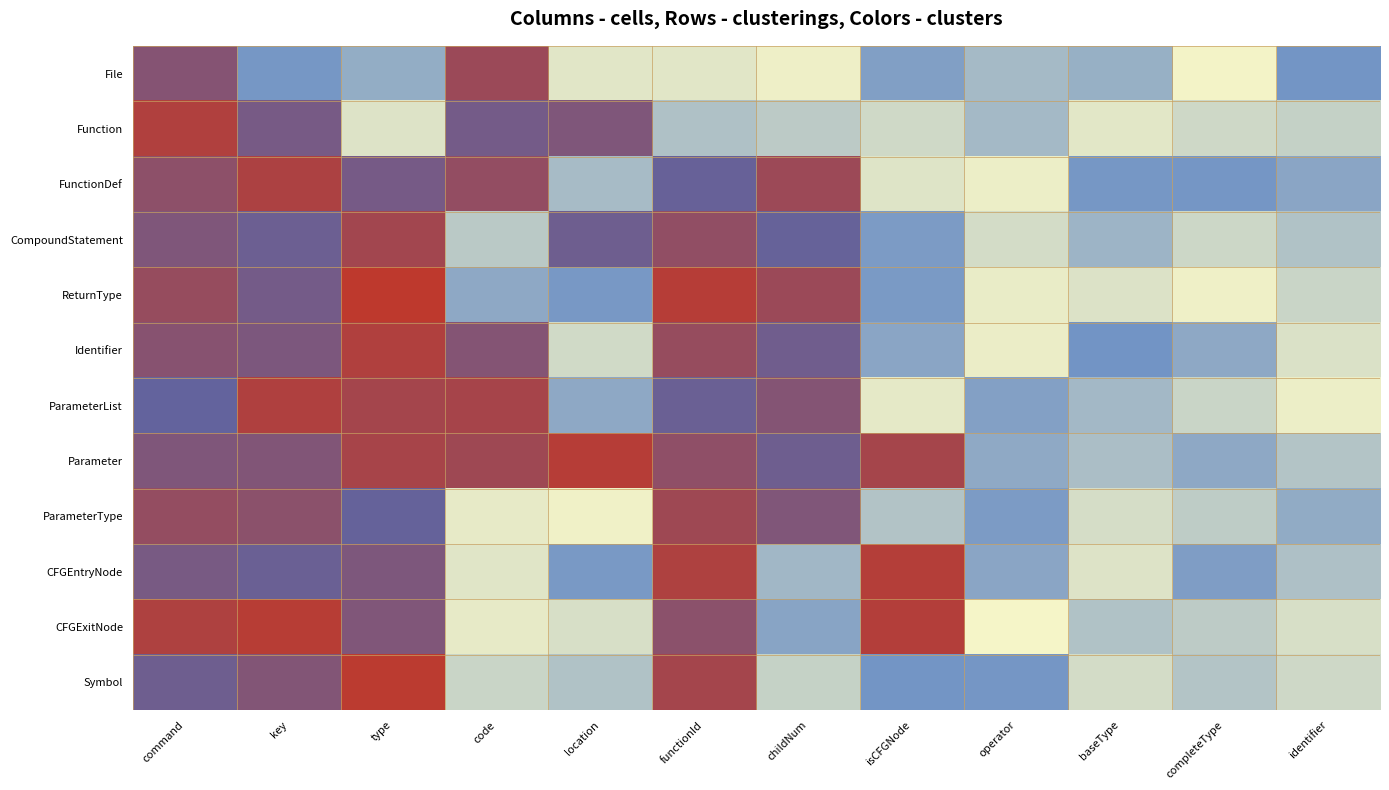

At which category does the chart reach its minimum across all series?

operator